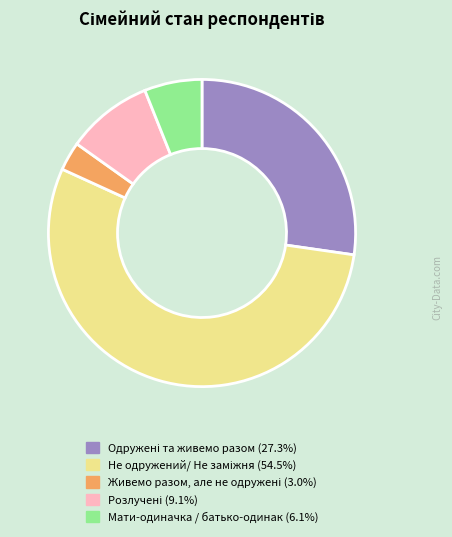

Is there any slice that represents more than half of the pie?

Yes